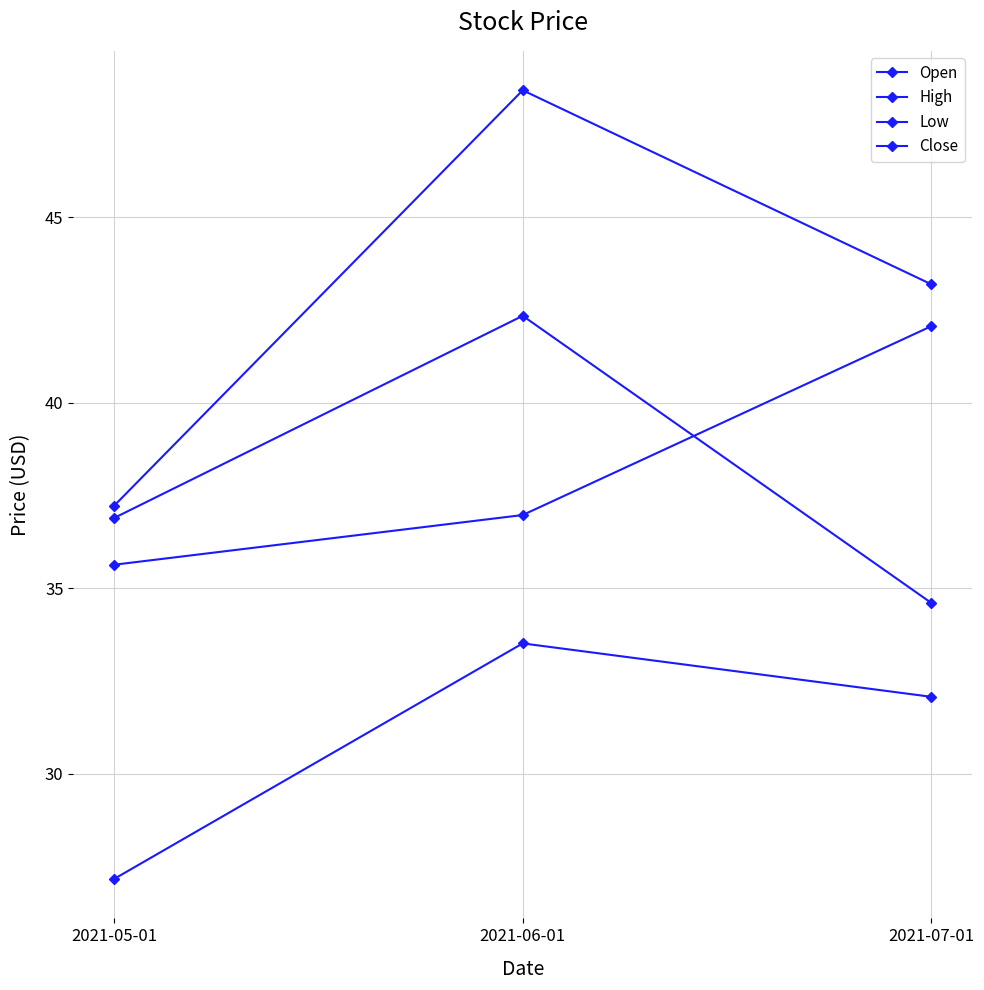

Is the value of Close at 2021-07-01 greater than the value of Open at 2021-06-01?

No